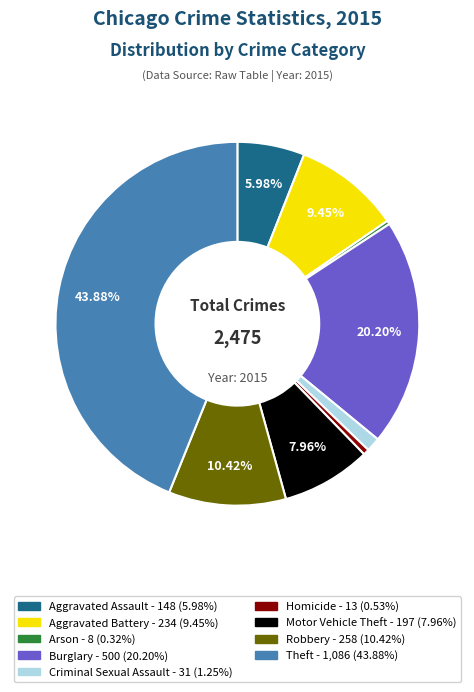

To the nearest percent, what is the average slice percentage?

11%